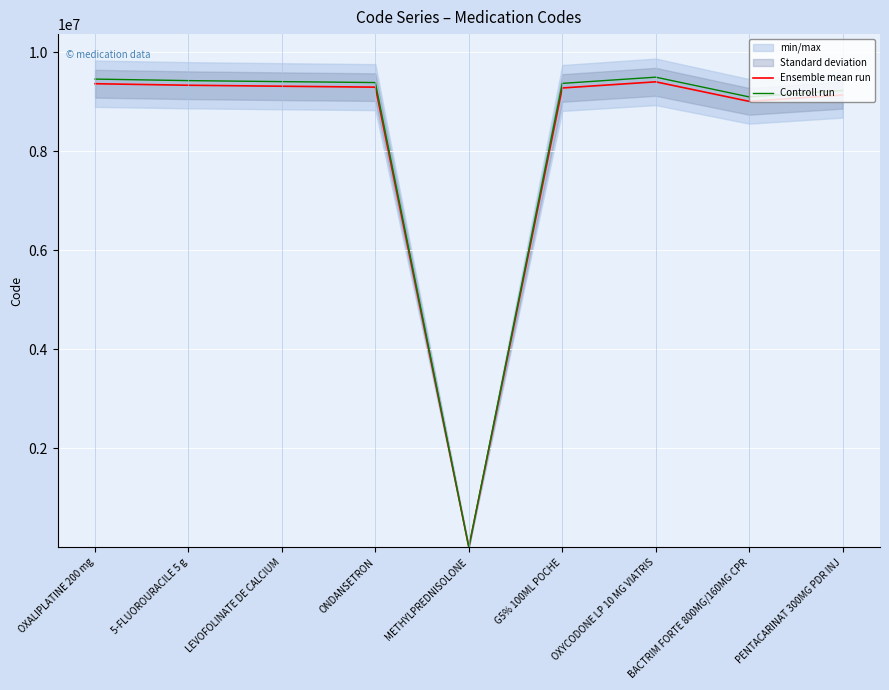

At PENTACARINAT 300MG PDR INJ, list the series in order from smallest to largest.

Ensemble mean run, Controll run